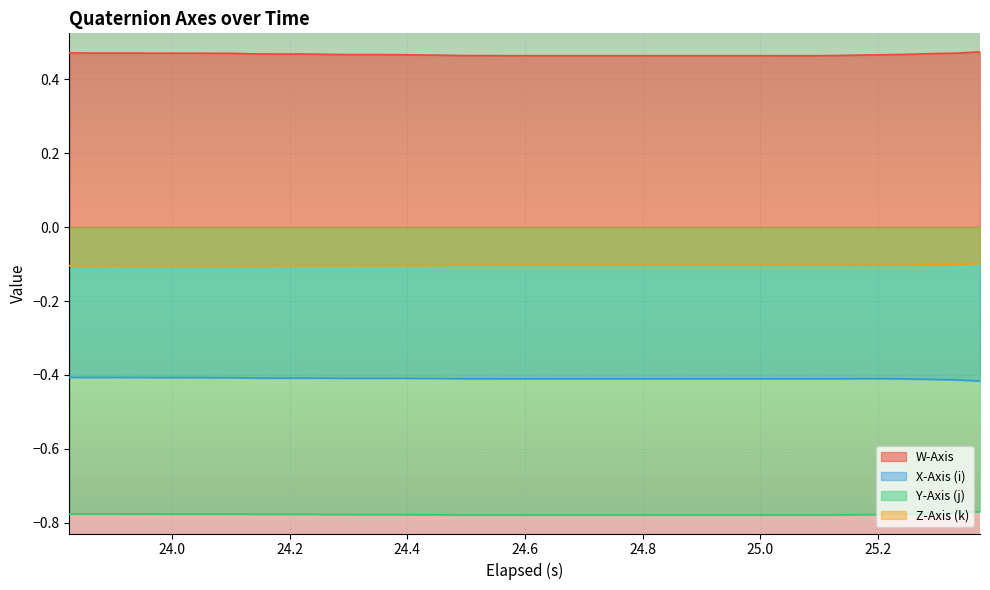

Rank the series by their maximum value, from lowest to highest.

Y-Axis (j), X-Axis (i), Z-Axis (k), W-Axis